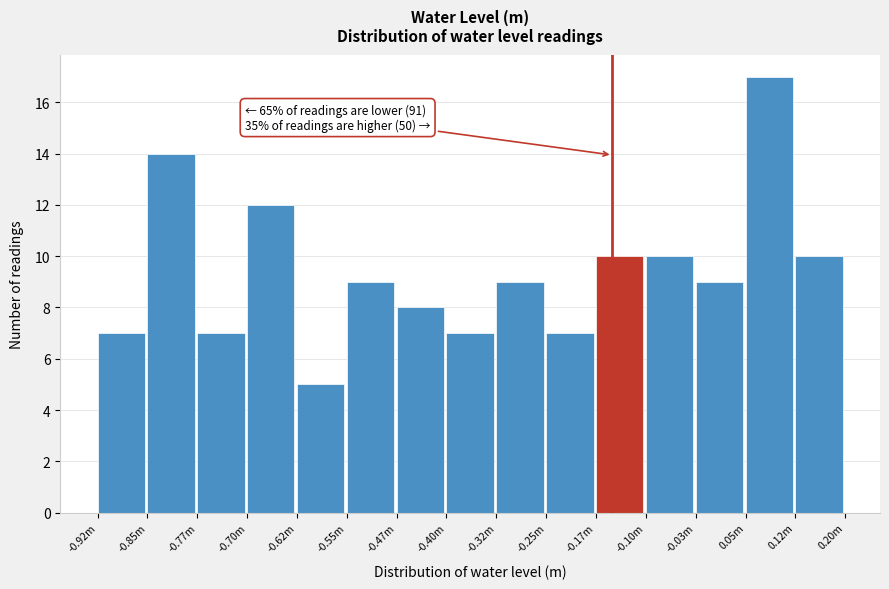

Reading right to left, list all the values displayed in this chart.

0.12m=10	0.05m=17	-0.03m=9	-0.10m=10	-0.17m=10	-0.25m=7	-0.32m=9	-0.40m=7	-0.47m=8	-0.55m=9	-0.62m=5	-0.70m=12	-0.77m=7	-0.85m=14	-0.92m=7